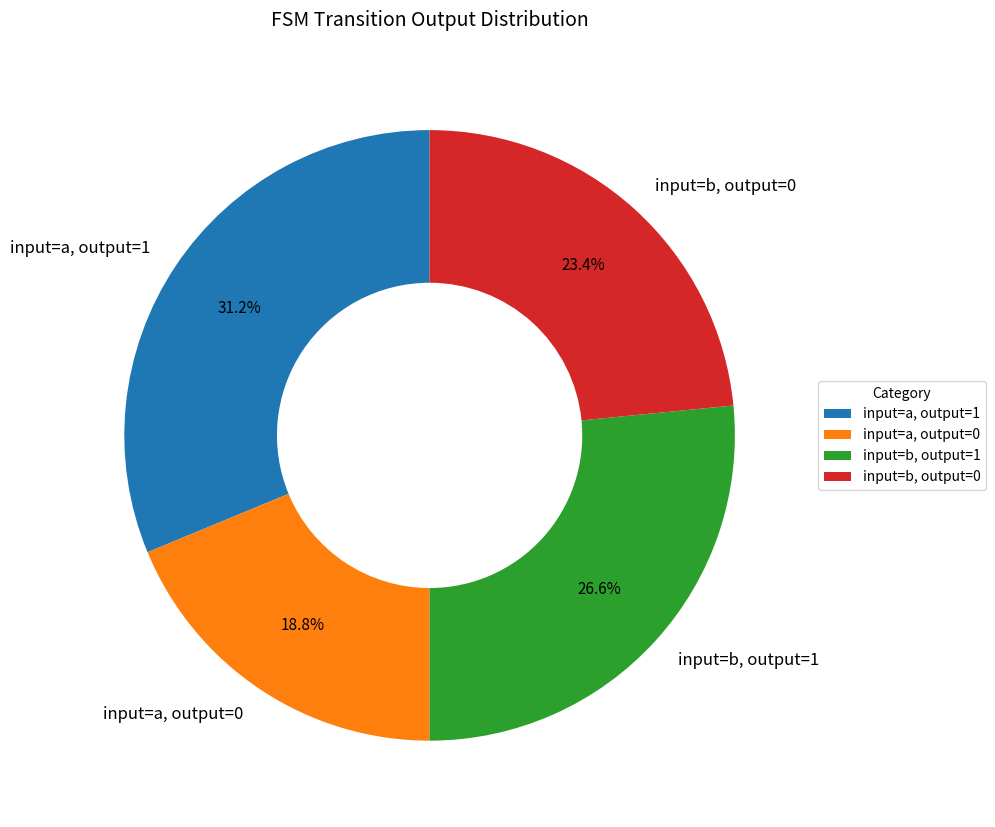

Does input=b, output=0 account for over 50% of the chart?

No